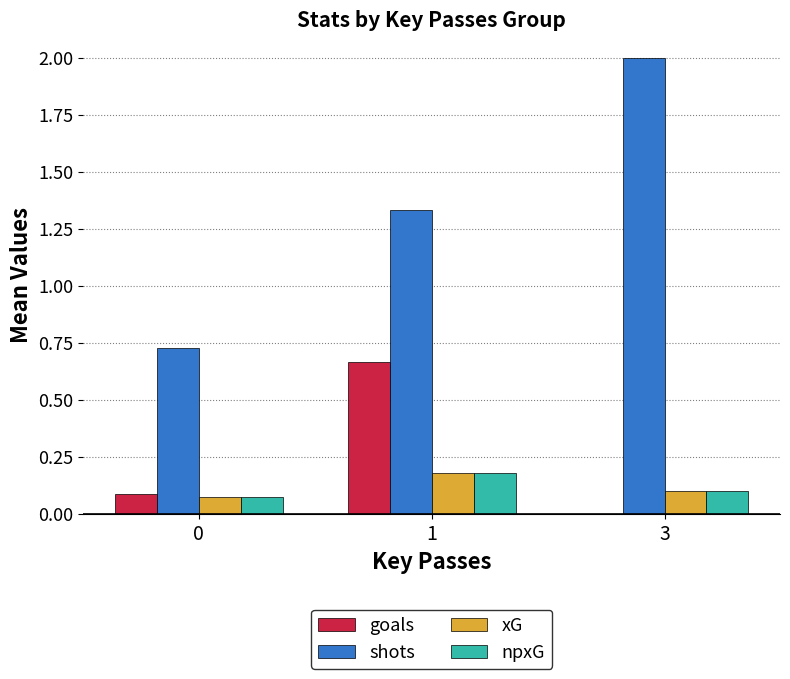

Between 0 and 1, which series saw the biggest shift?

shots